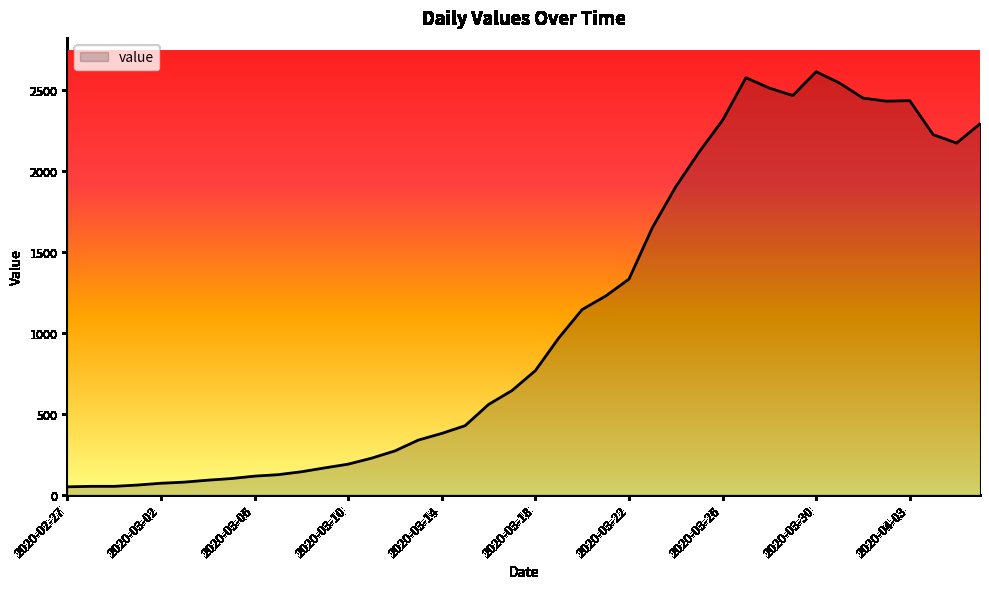

What is the difference between the maximum and minimum values?

2566